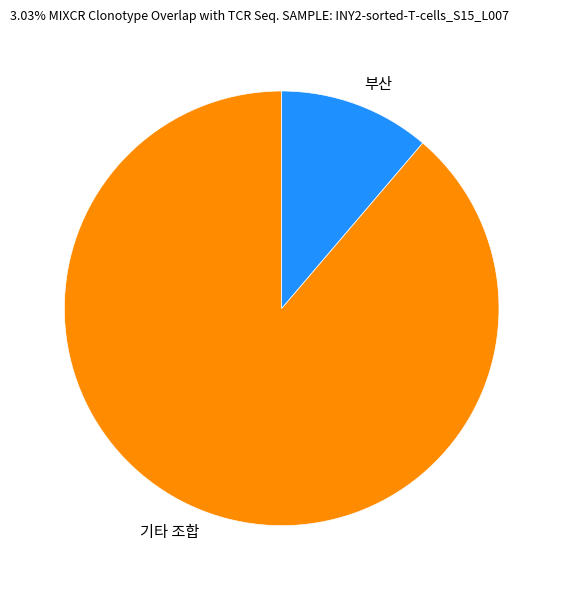

Combined, do 부산 and 기타 조합 account for over 50%?

Yes